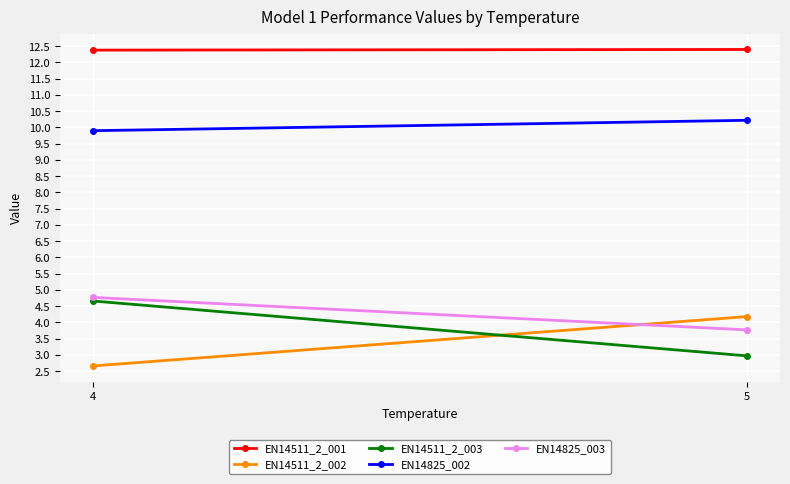

What is the maximum value shown in the chart?

12.4